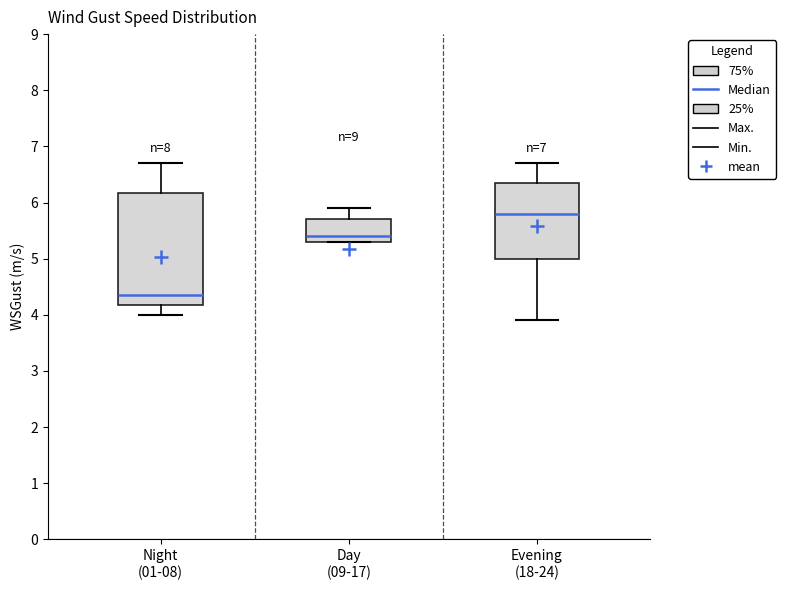

Which box has the lowest median line?

Night (01-08)